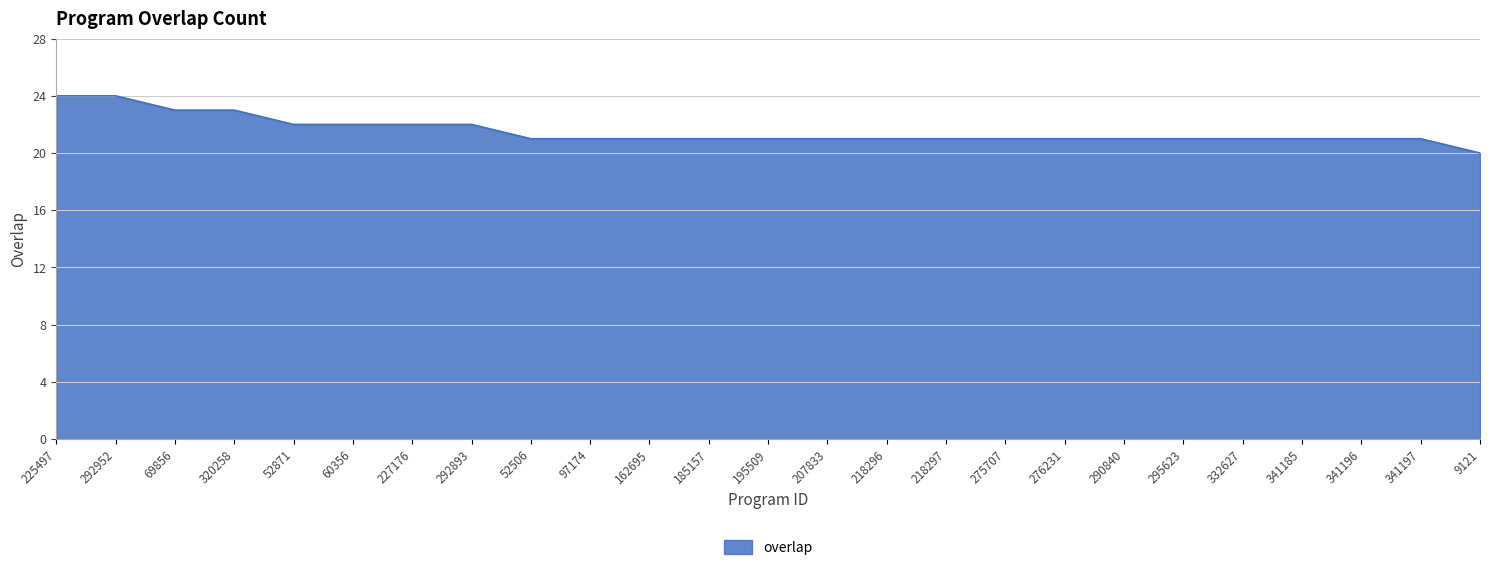

Reading left to right, what are all the values shown in this chart?

24	24	23	23	22	22	22	22	21	21	21	21	21	21	21	21	21	21	21	21	21	21	21	21	20